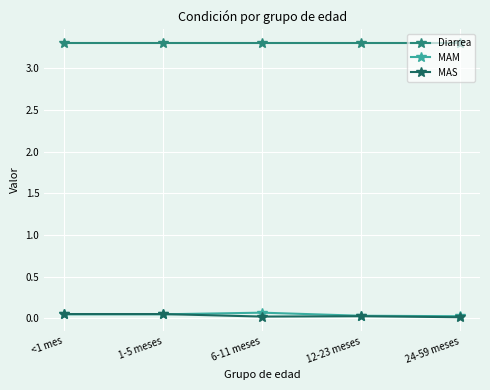

Which series has the largest total across all categories?

Diarrea